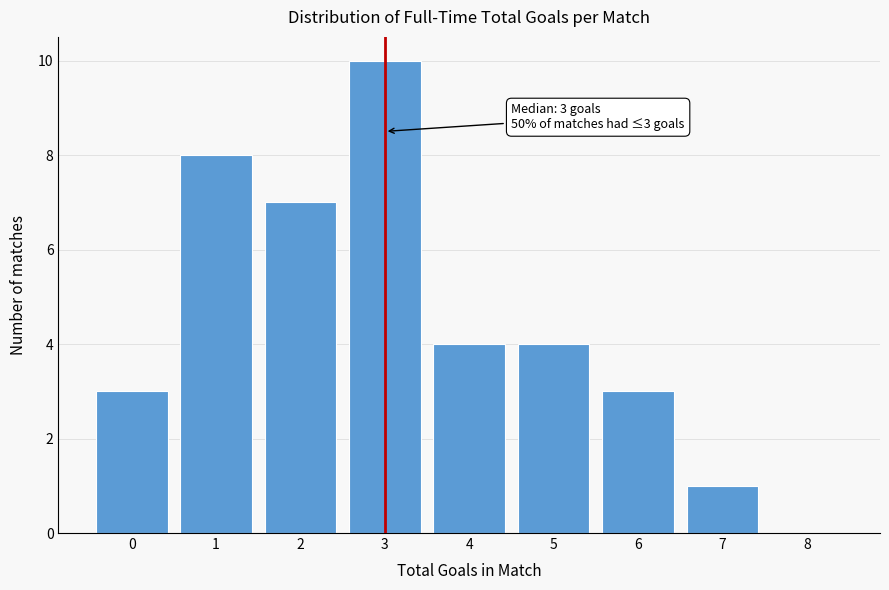

Over which range of the x-axis is the bar tallest?

2.5 to 3.5